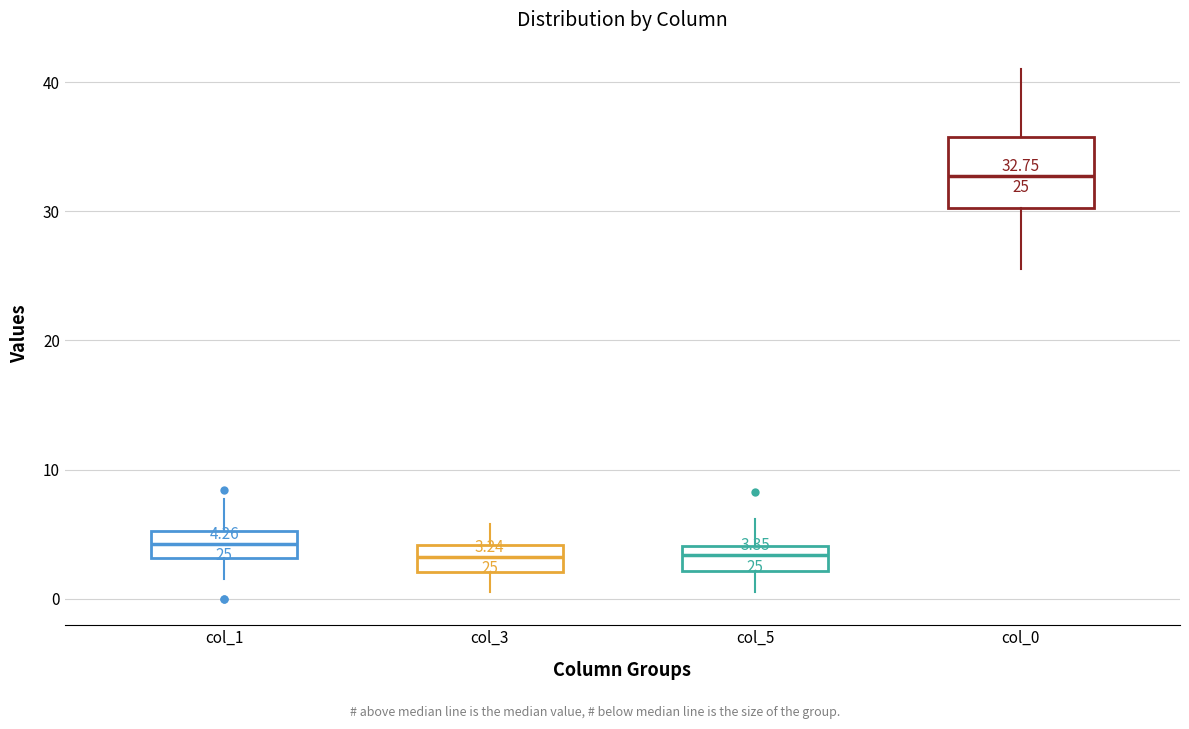

Comparing the boxes themselves (not the whiskers), which one is the tallest?

col_0